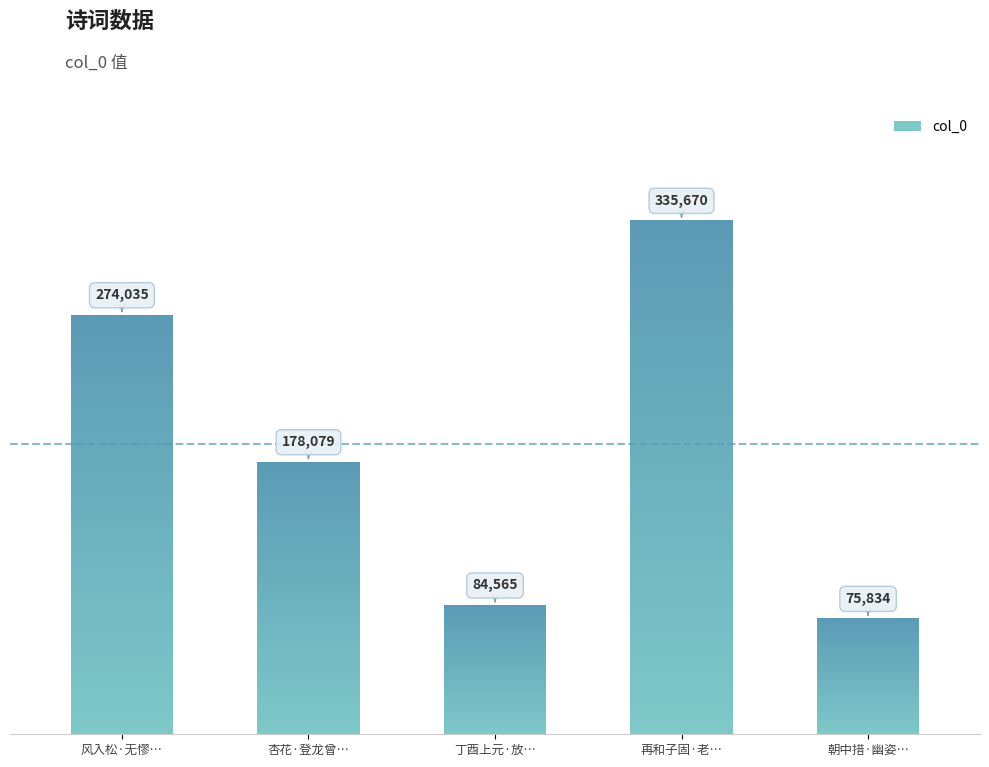

Are the bars horizontal?

No